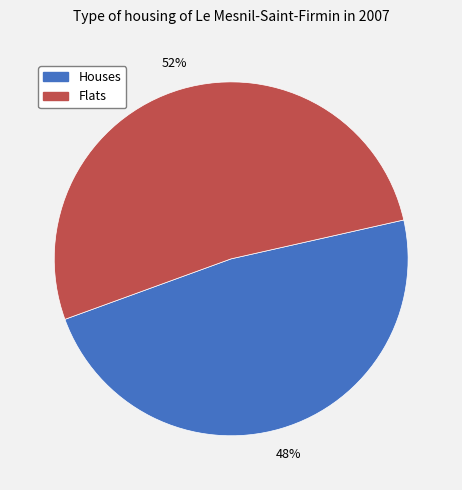

Between Houses and Flats, which is larger?

Flats